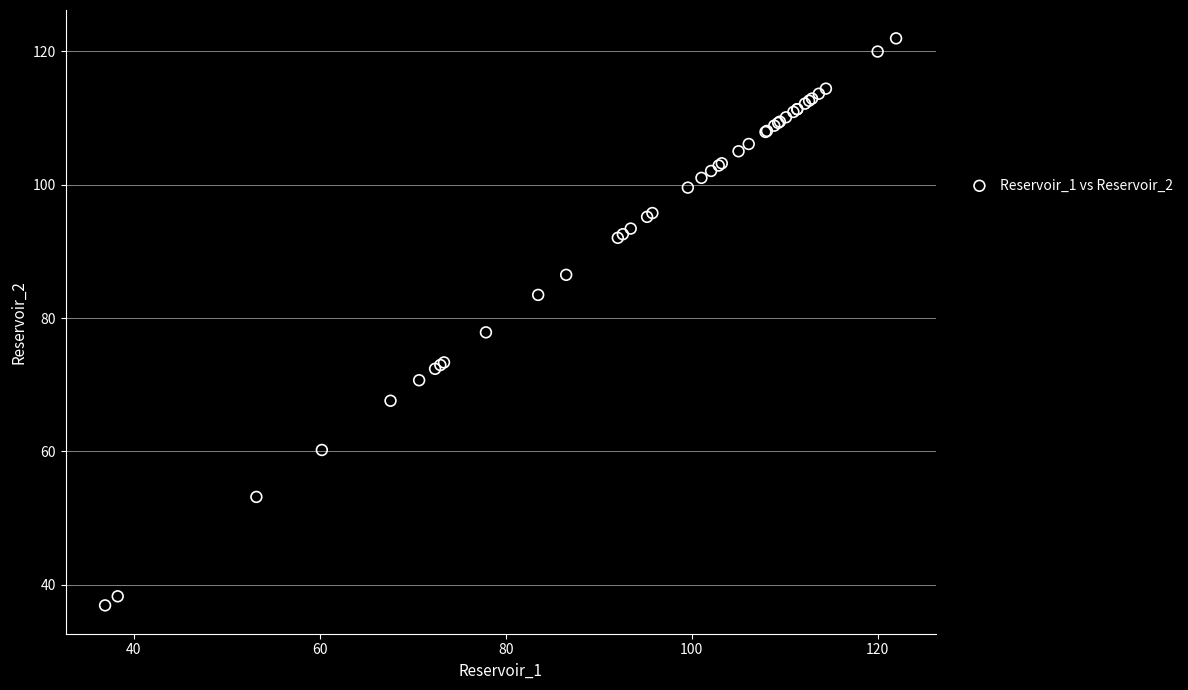

What Y value in the scatter plot is closest to 79?

77.9